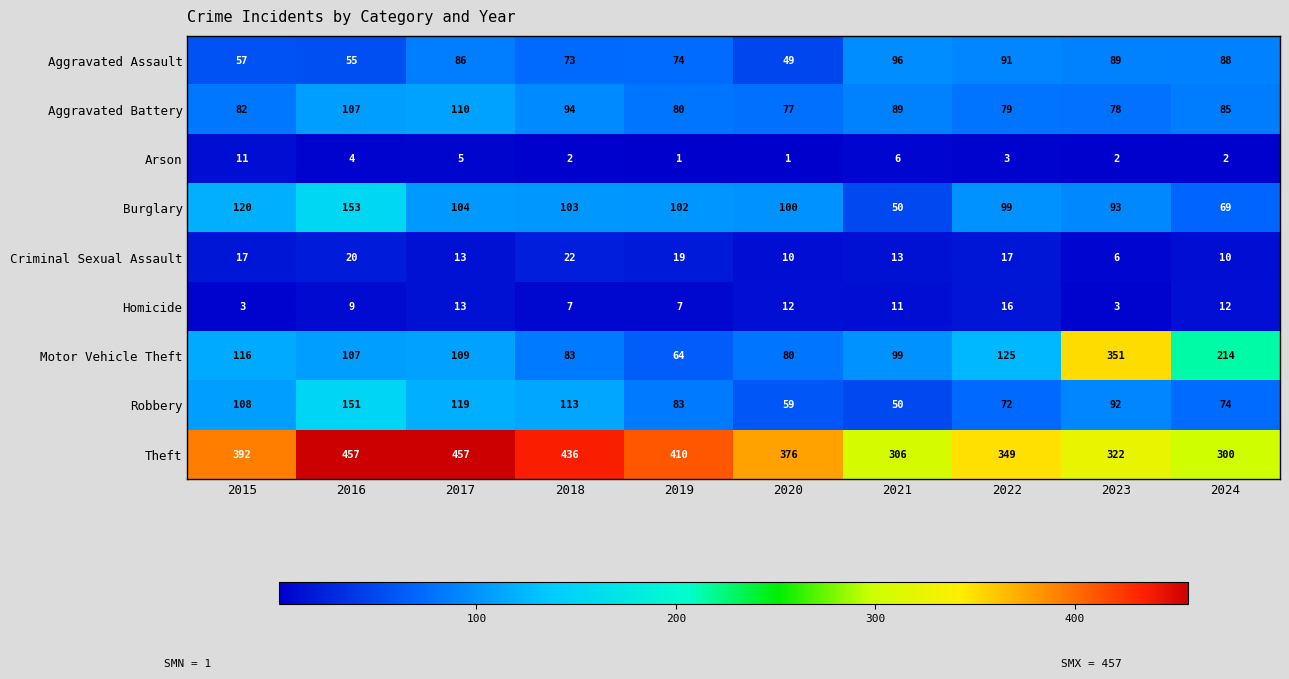

The value of Motor Vehicle Theft at 2019 is 64. True or false?

True